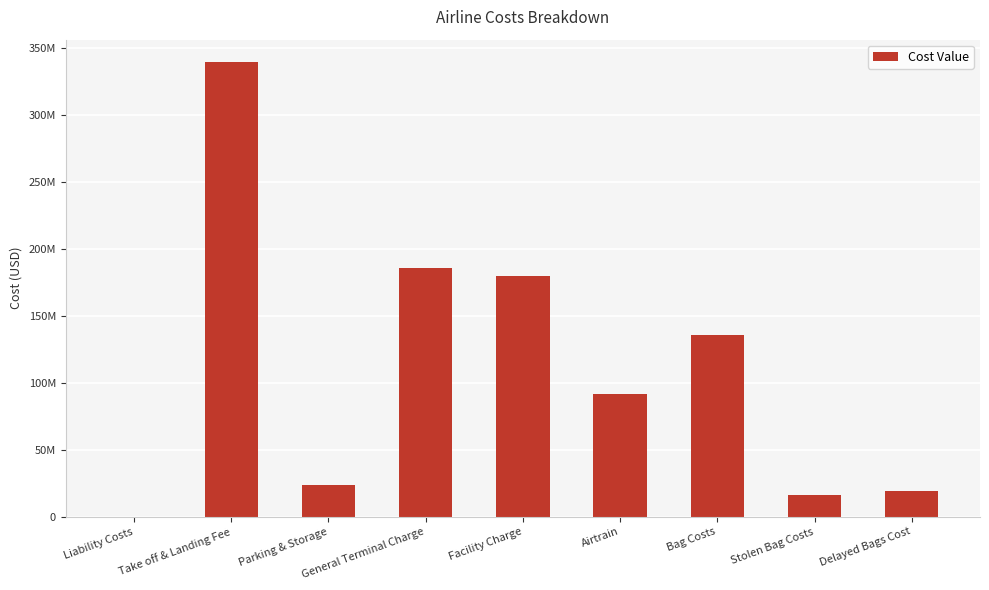

True or false: the data shows 23684210.5 at Parking & Storage.

True